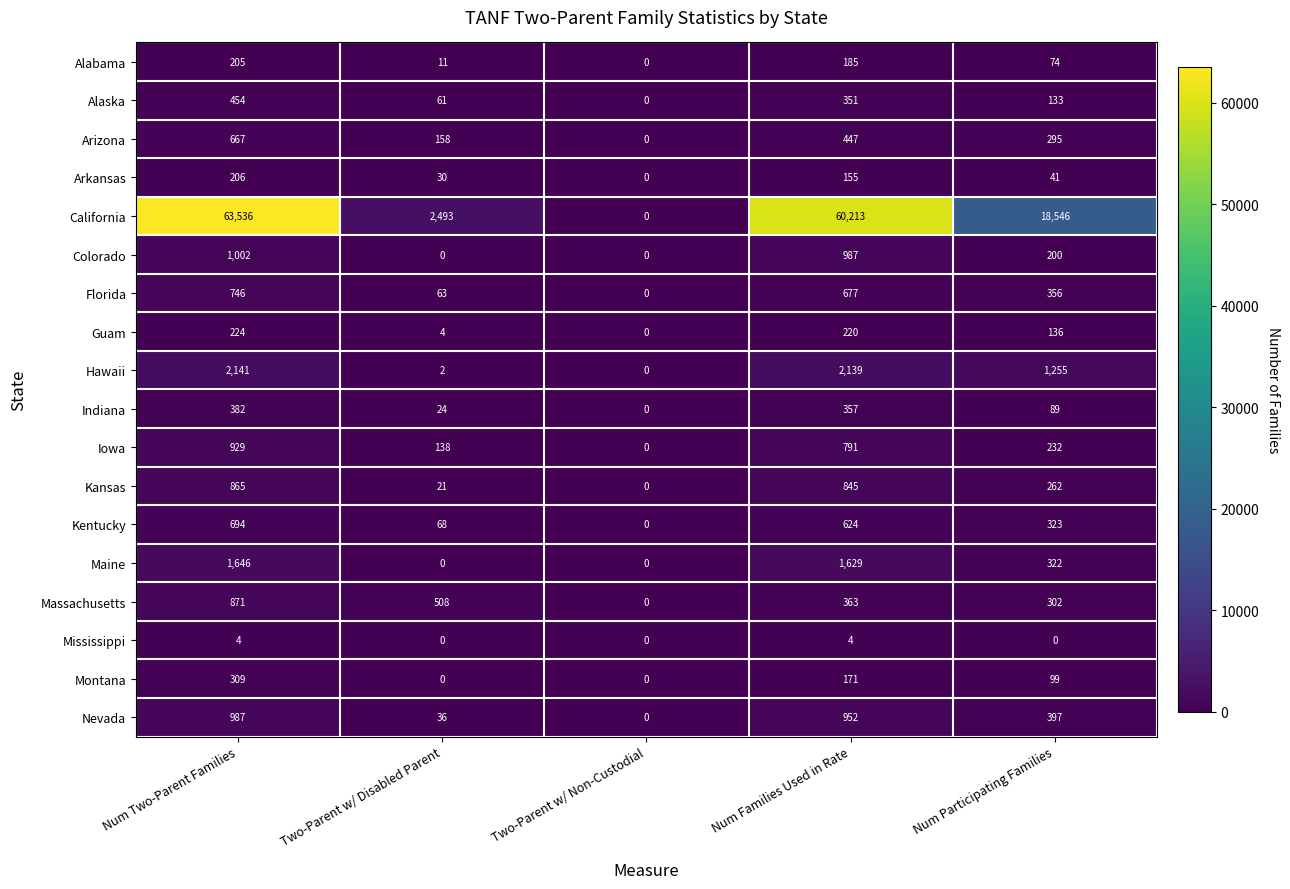

At which label does Massachusetts first exceed 363?

Num Two-Parent Families